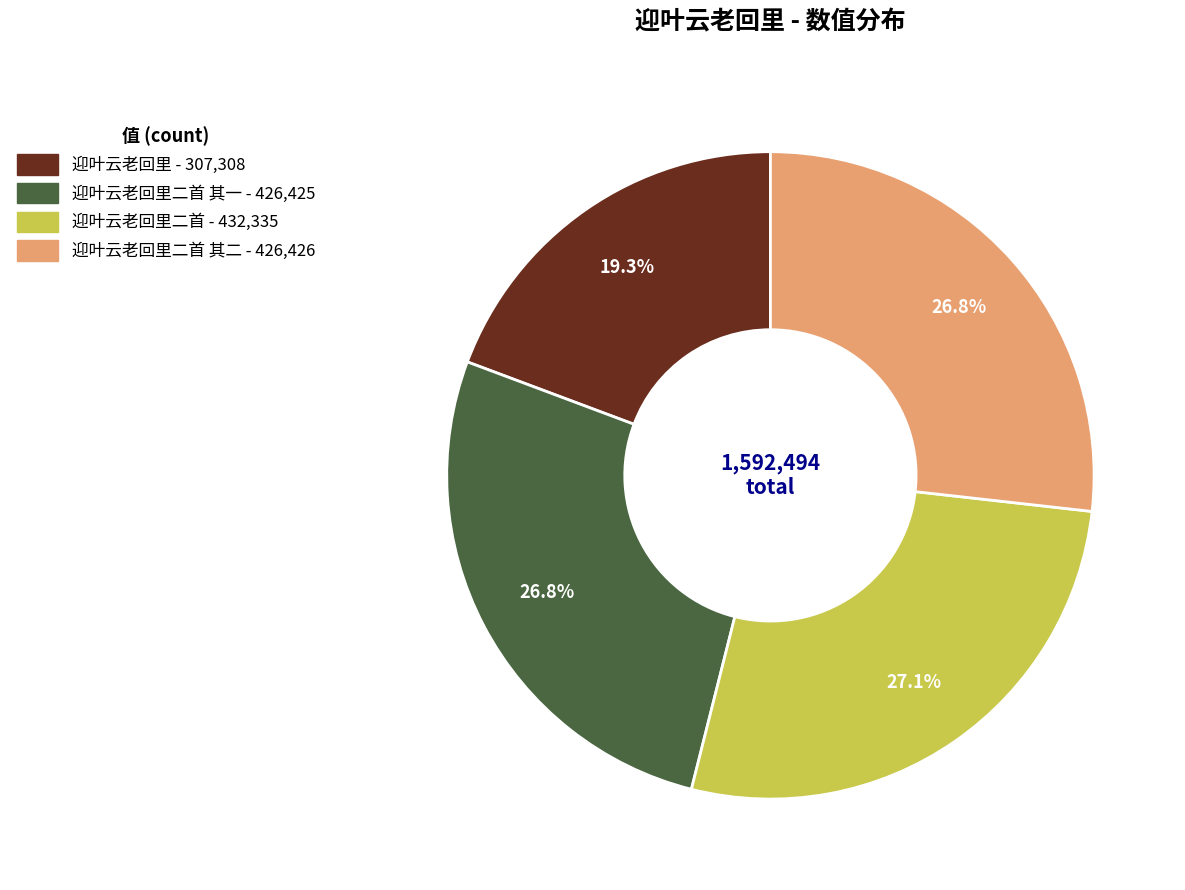

How many slices are in this pie chart?

4